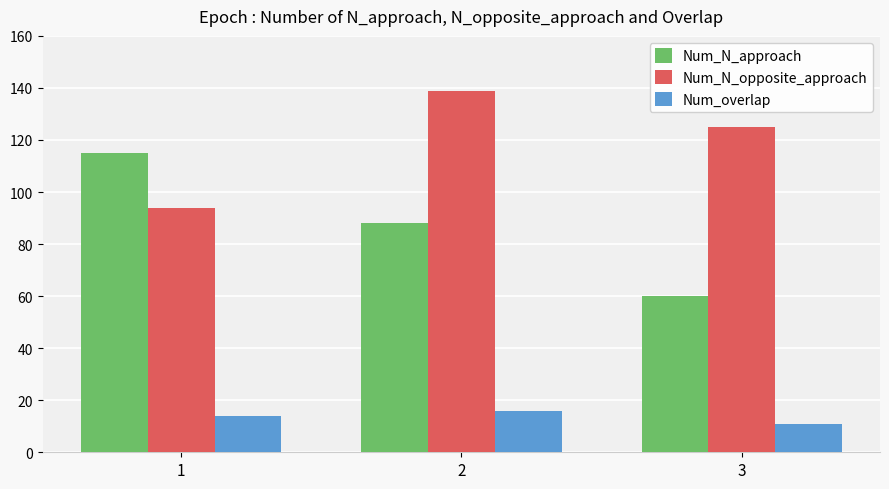

At which label is Num_N_approach closest to 87?

2